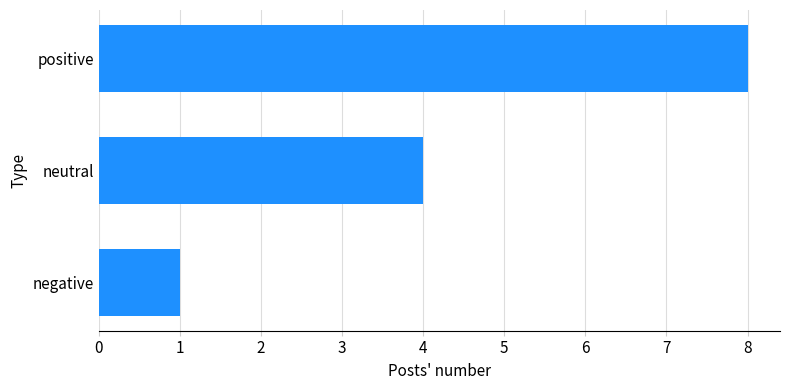

Rank the categories by value from highest to lowest.

positive, neutral, negative